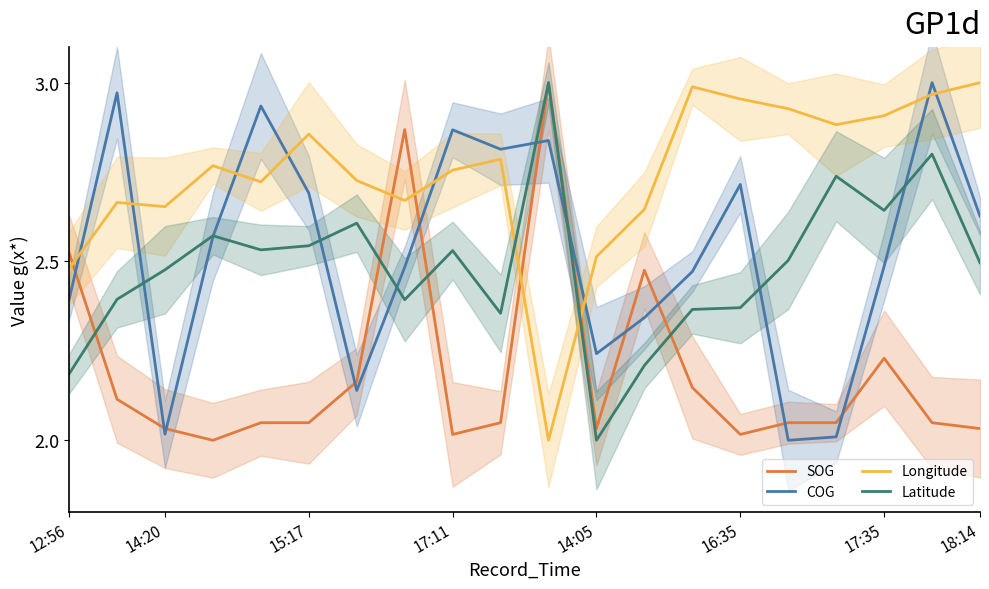

Which label corresponds to the smallest value in the chart?

17:11